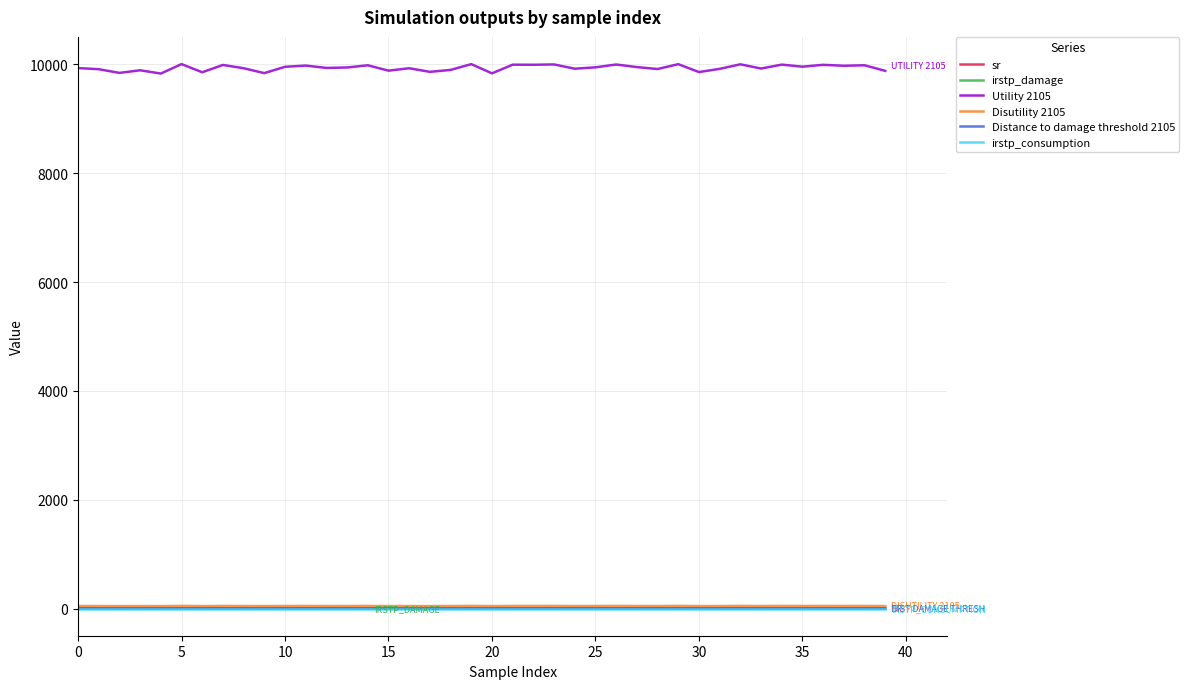

Does the chart display data point markers on the line(s)?

No